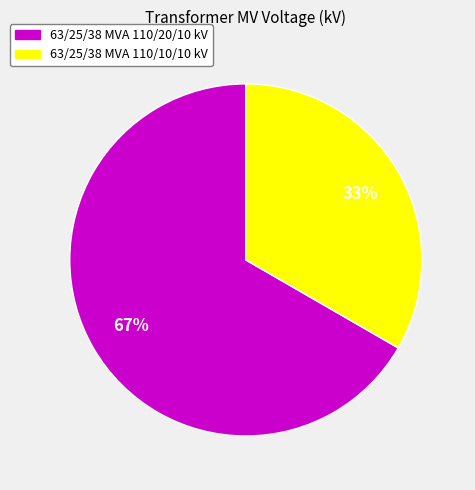

How many slices are in this pie chart?

2